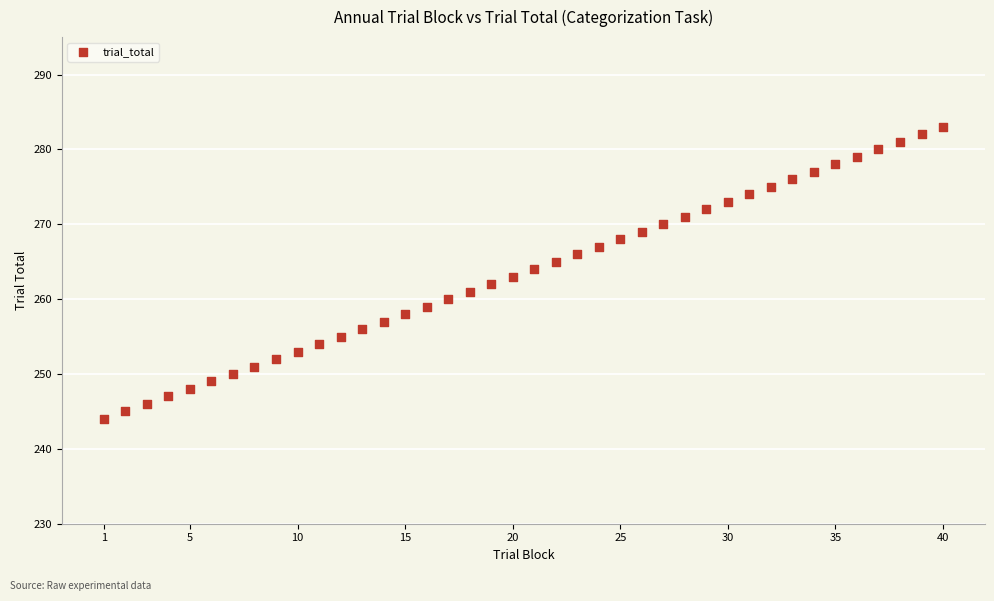

What is the range of X values (max minus min)?

39